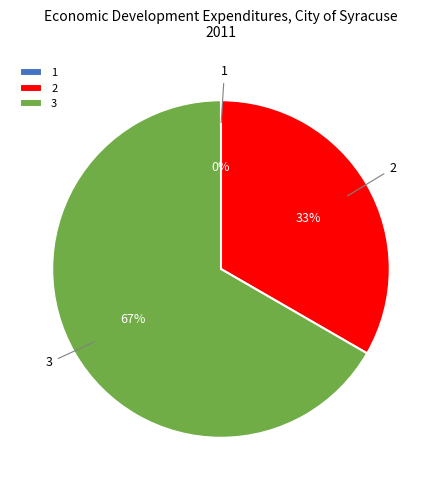

Rank the categories by value from lowest to highest.

1, 2, 3